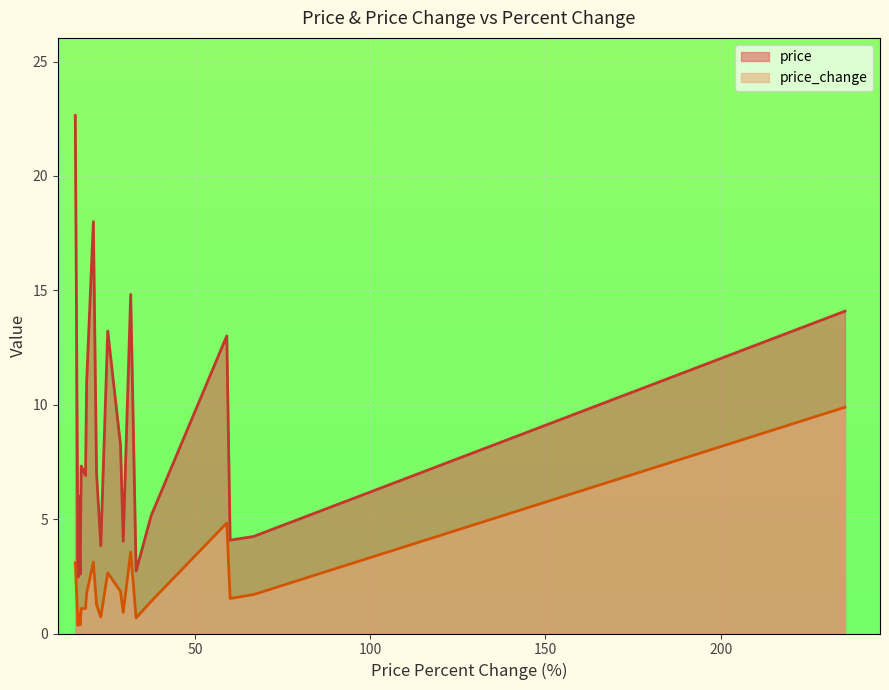

What is the label of the 19th point from the left?

16.59